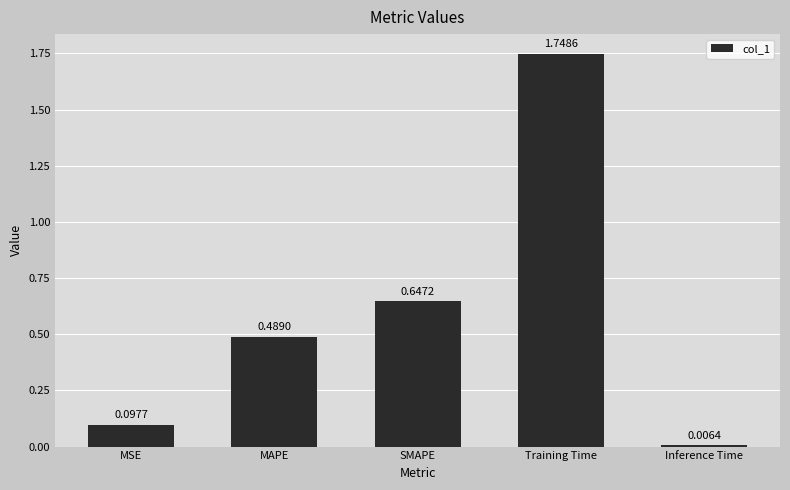

Which category has the highest value across all series?

Training Time